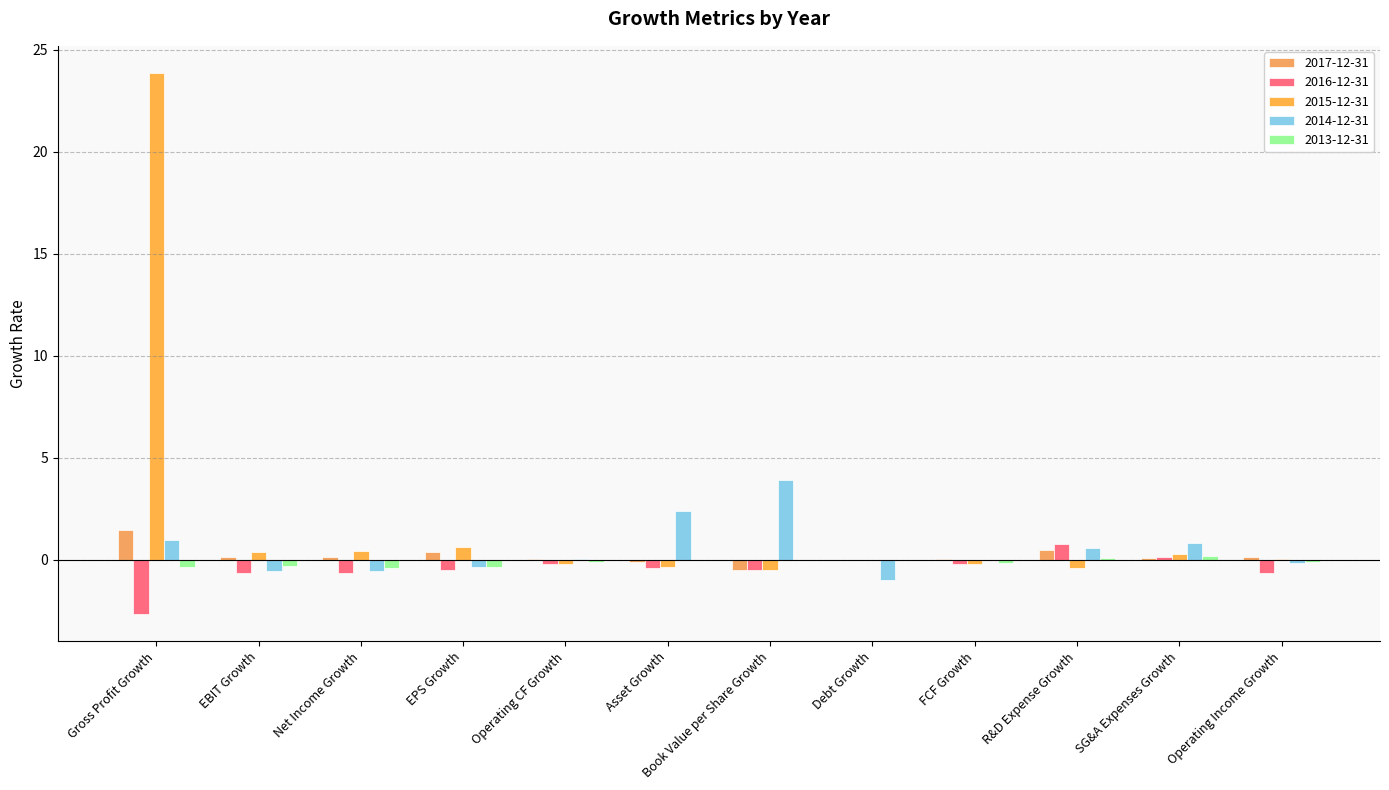

How many groups of bars are there?

12